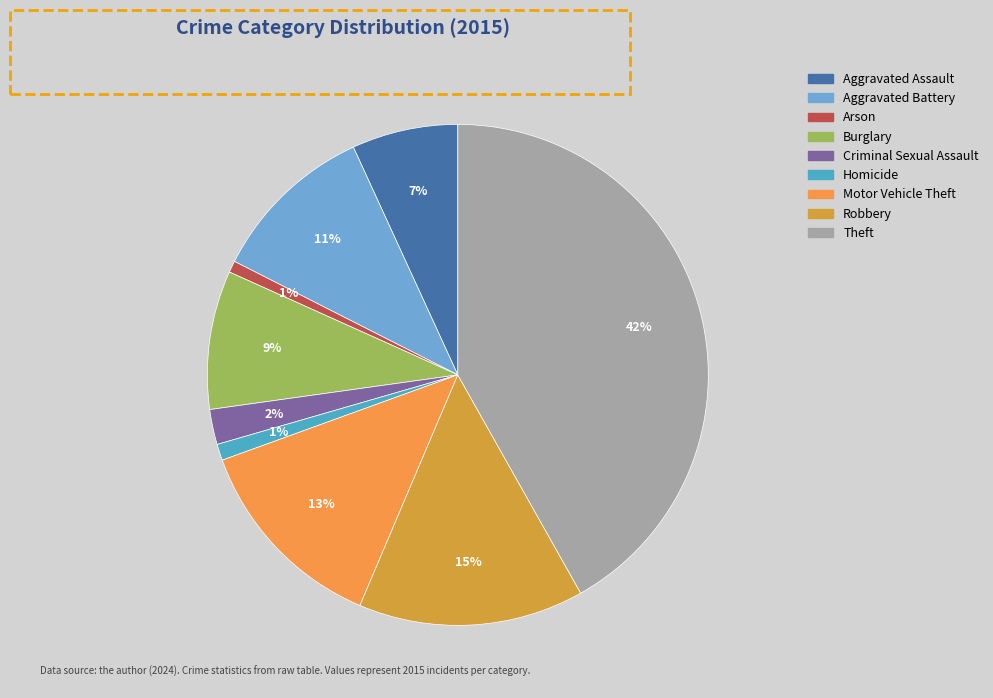

How many segments does this pie chart have?

9